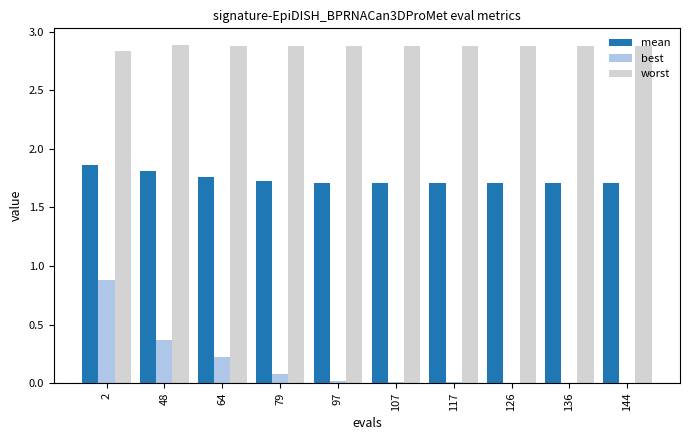

What is the highest value of the best series?

0.9